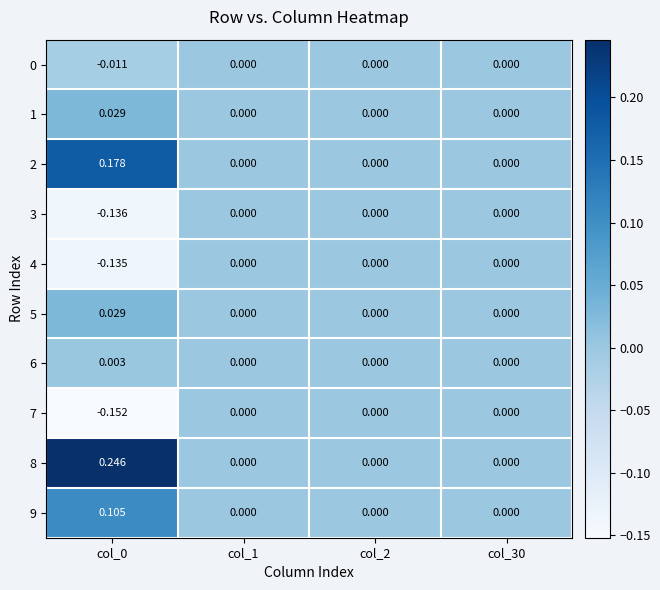

Count the number of categories in the chart.

4